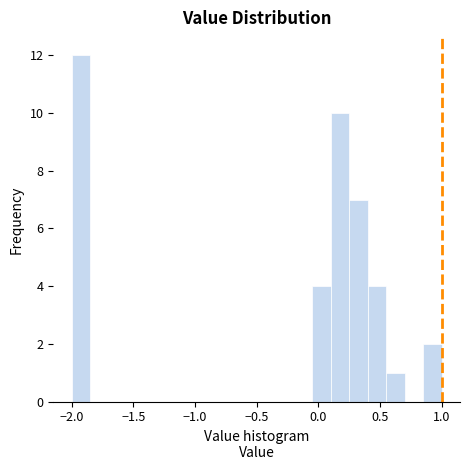

Around what value on the x-axis is the tallest bar? Give the approximate position of its centre, as read against the axis.

-1.90